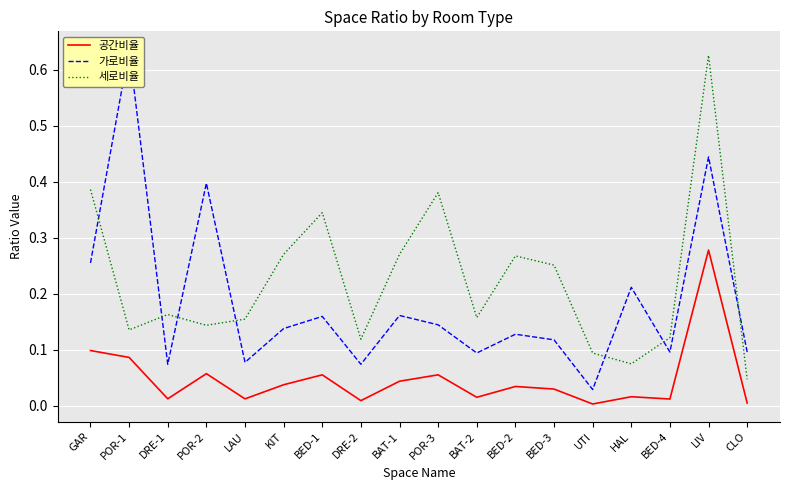

Where is 가로비율 nearest to the value 0?

UTI